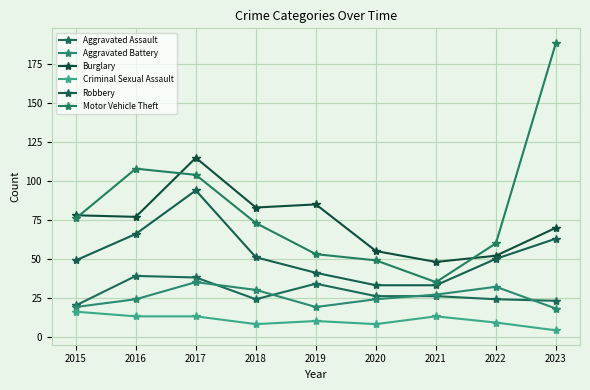

What is the average value of the Motor Vehicle Theft series?

83